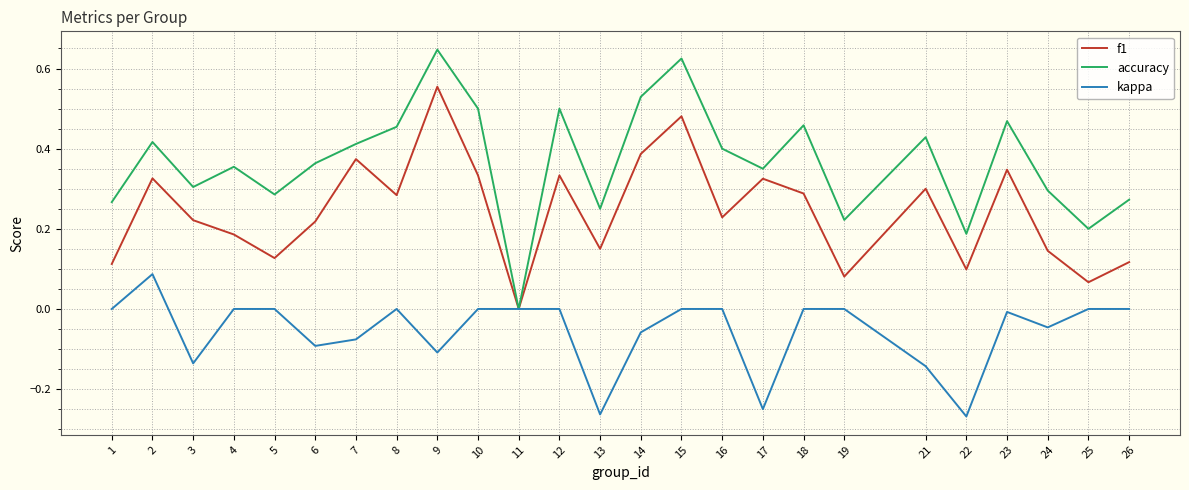

Which series changed the most between 11 and 26?

accuracy